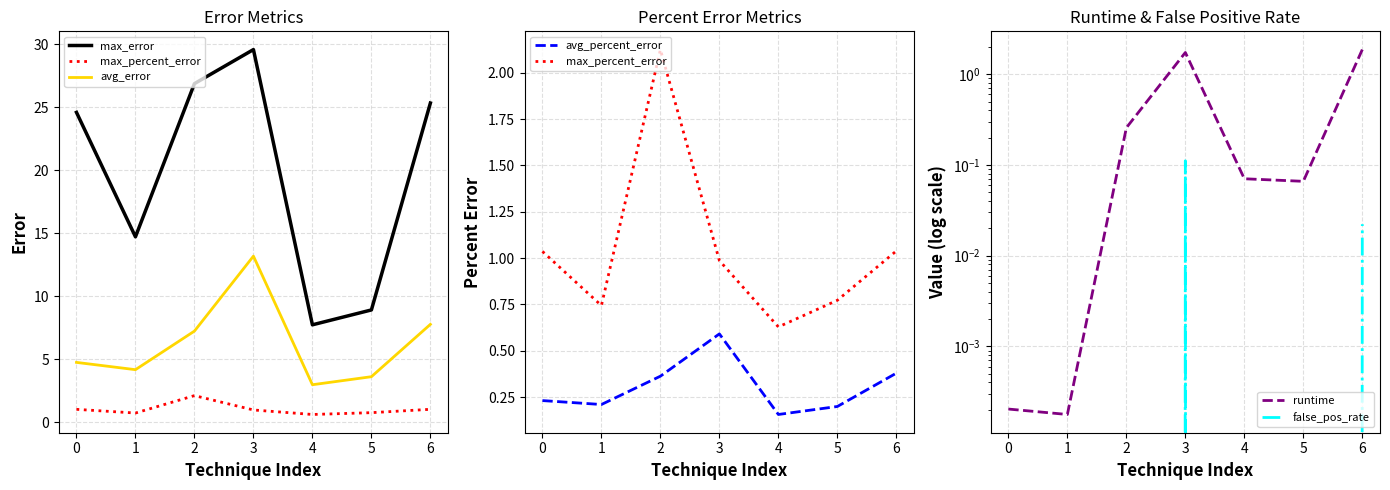

What are all the series names shown in the legend?

max_error, max_percent_error, avg_error, avg_percent_error, runtime, false_pos_rate